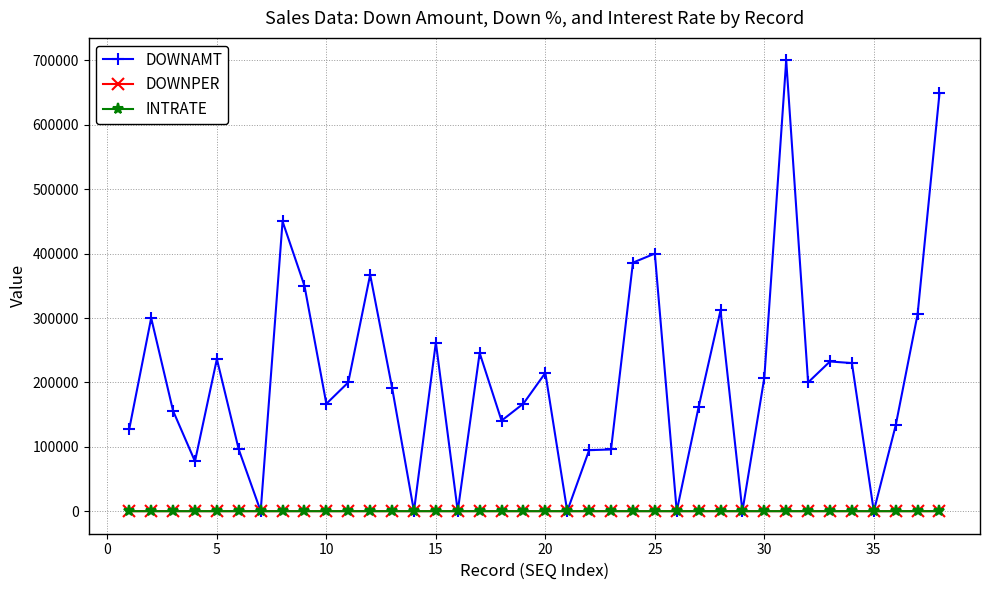

Which series has the widest spread of values?

DOWNAMT